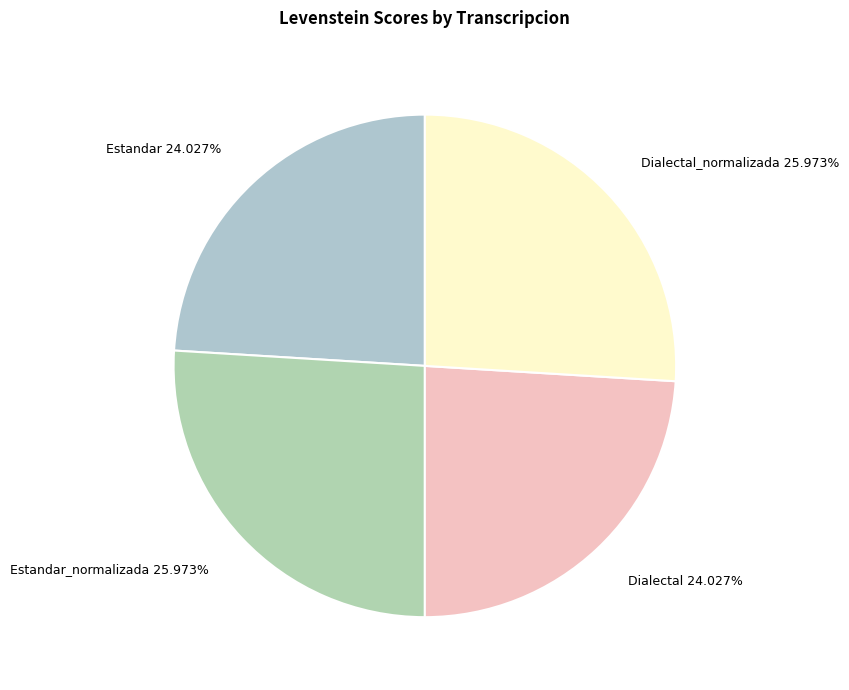

Combined, do Dialectal 24.027% and Estandar 24.027% account for over 50%?

No